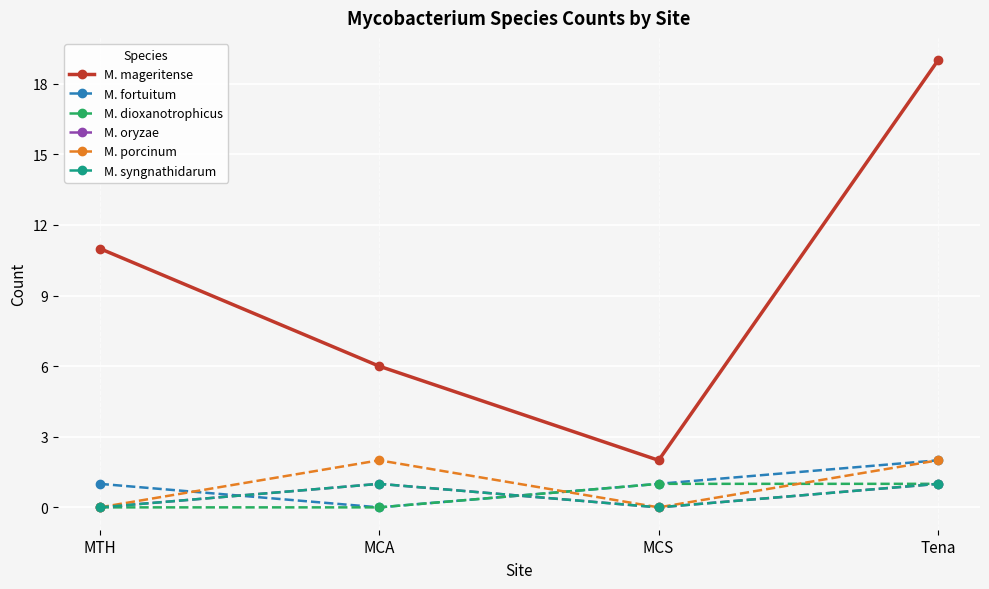

At which label does M. fortuitum reach its peak?

Tena